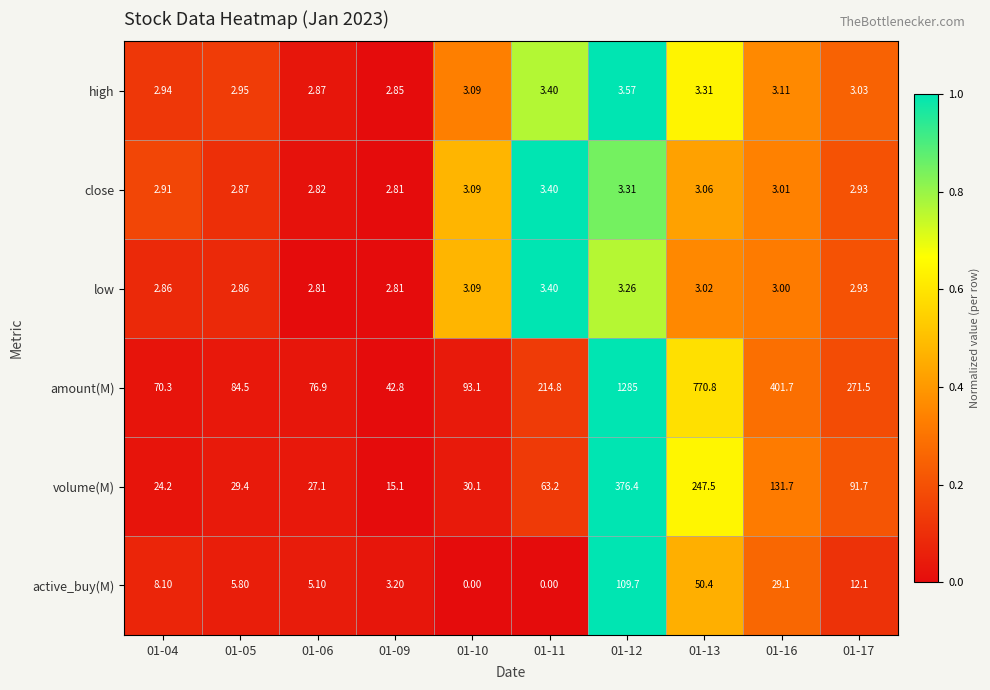

Rank the series at 01-13 from lowest to highest value.

low, close, high, active_buy(M), volume(M), amount(M)